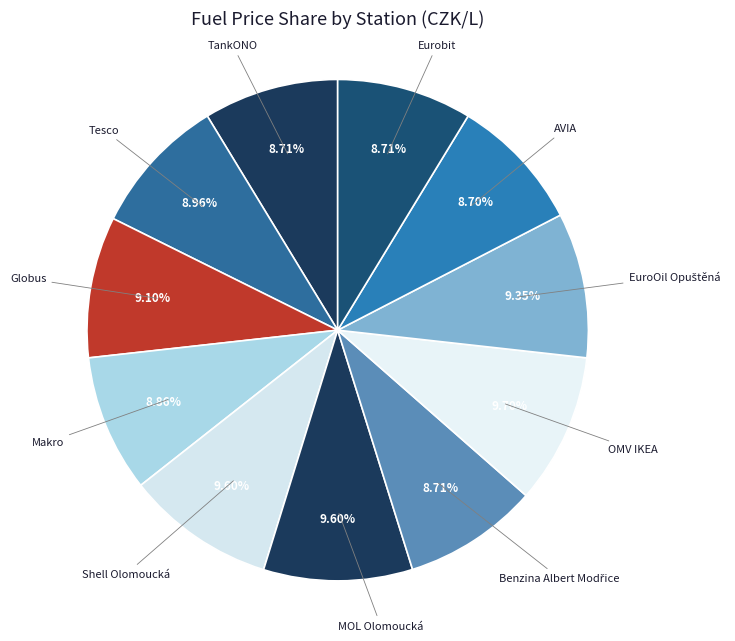

What is the ratio of the value at Shell Olomoucká to the value at Globus?

1.1